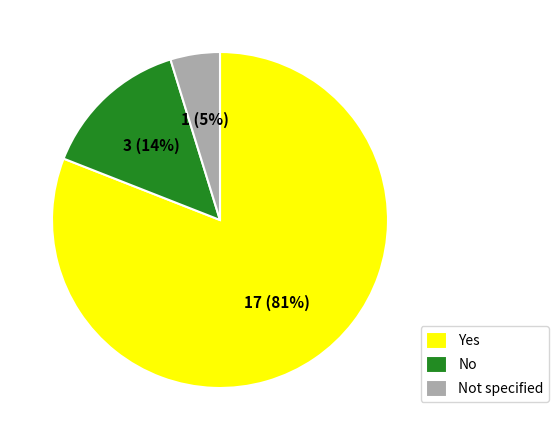

Between Yes and No, which is larger?

Yes